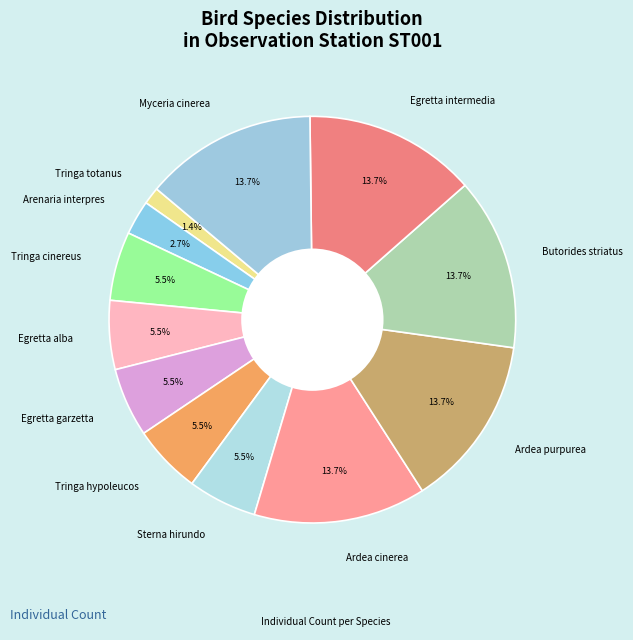

What is the smallest slice in the pie chart?

Tringa totanus